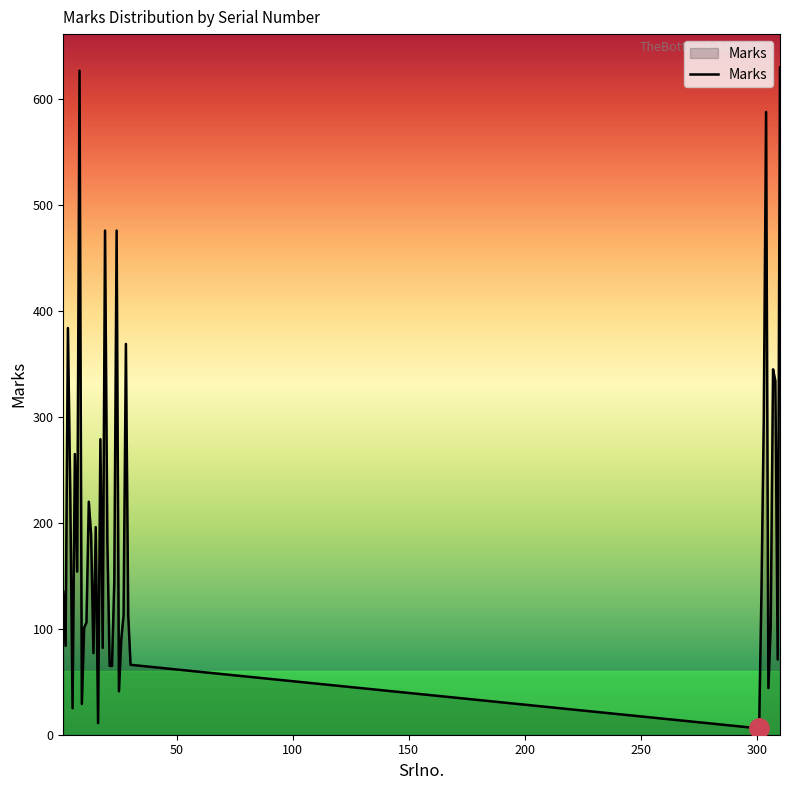

What is the greatest value displayed?

630